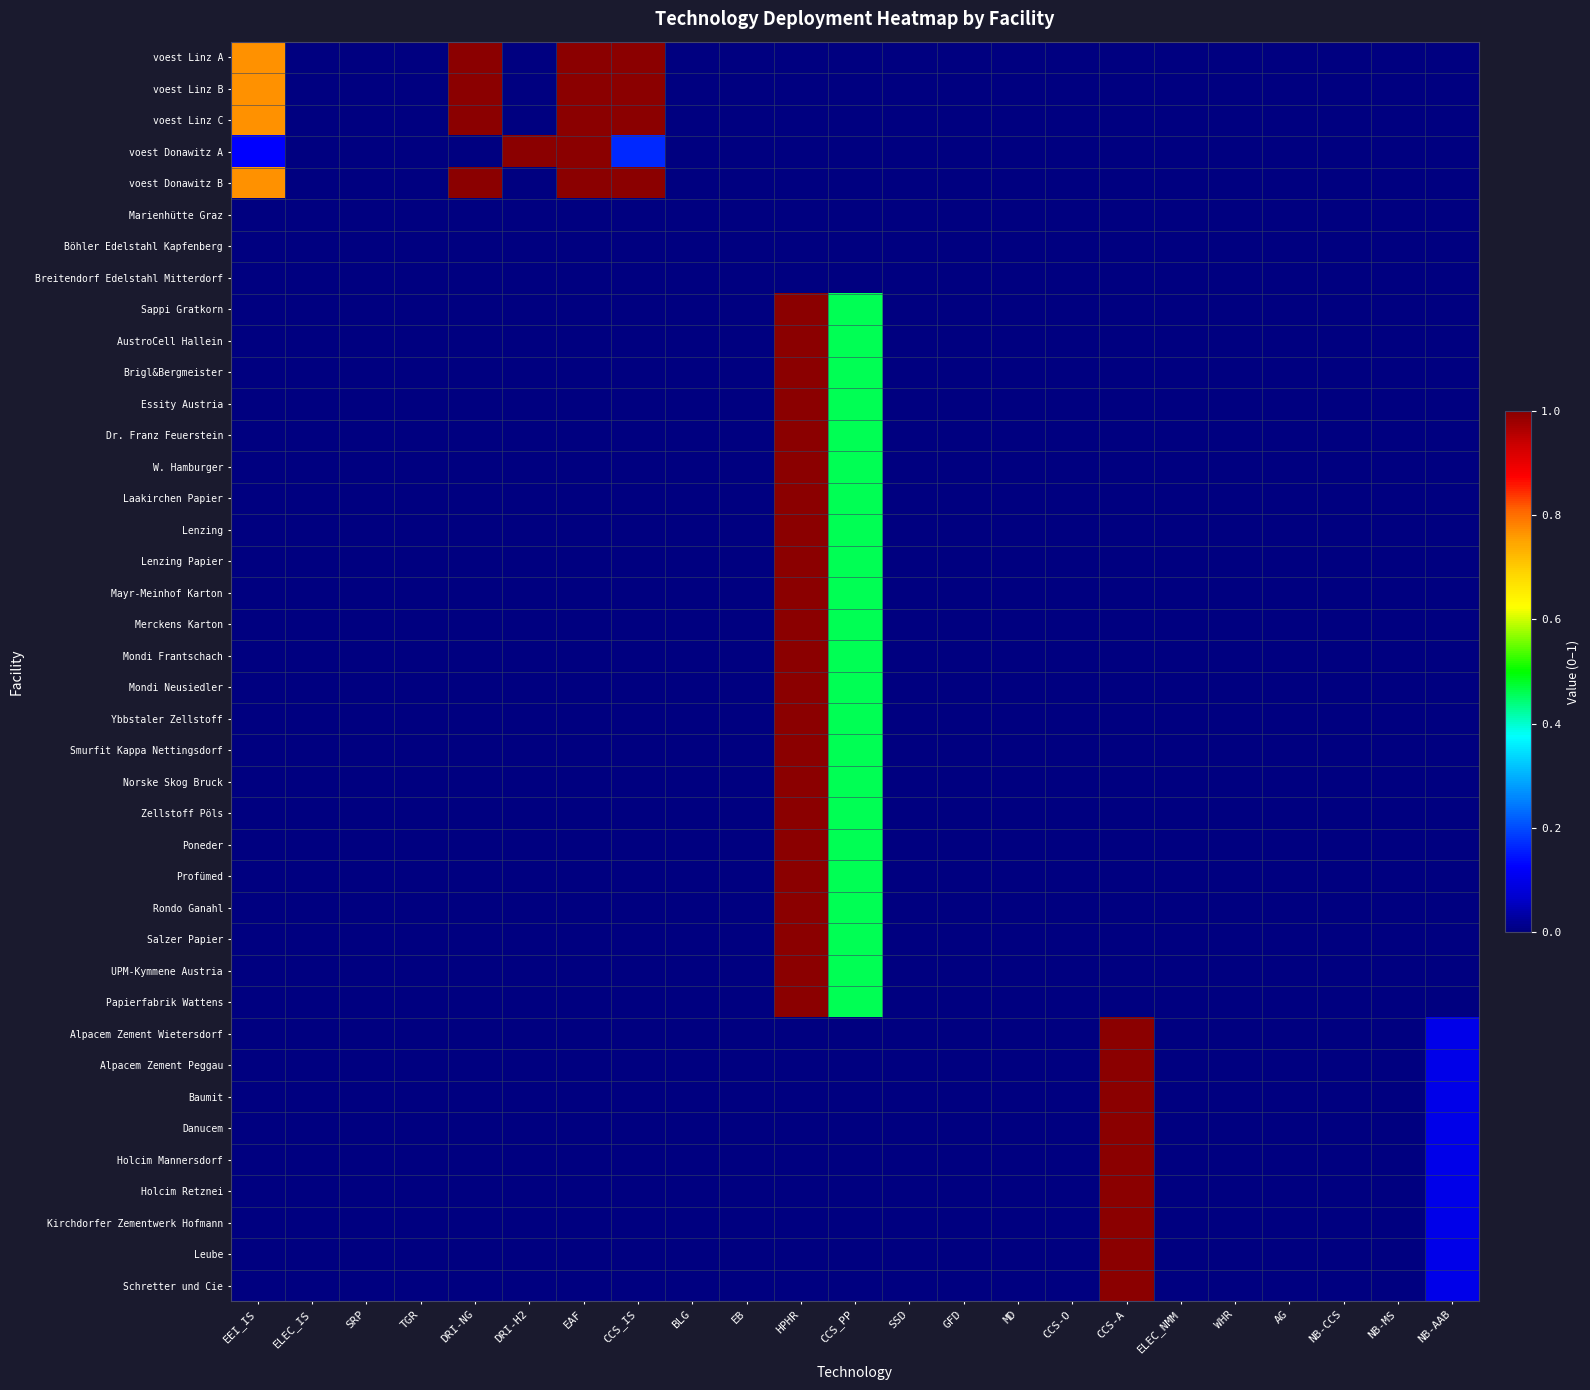

How many data points does each series have?

23